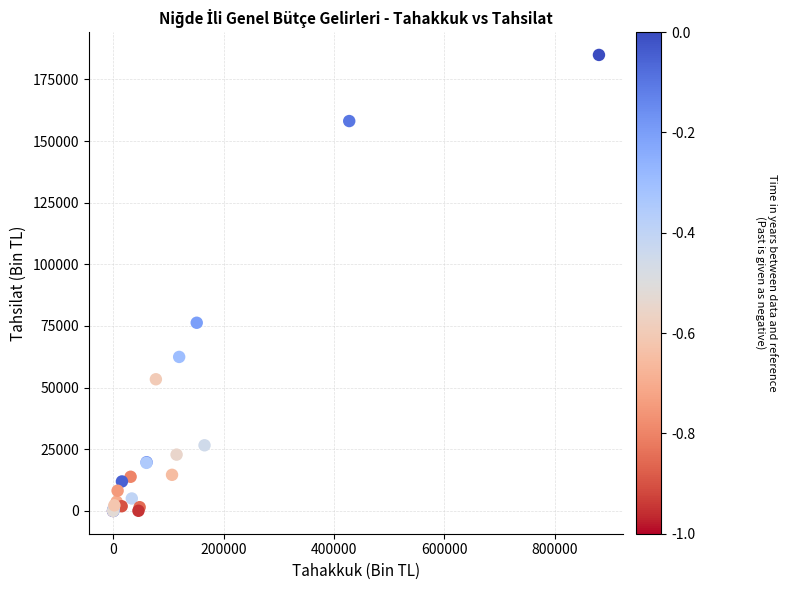

What Y value in the scatter plot is closest to 92454?

76302